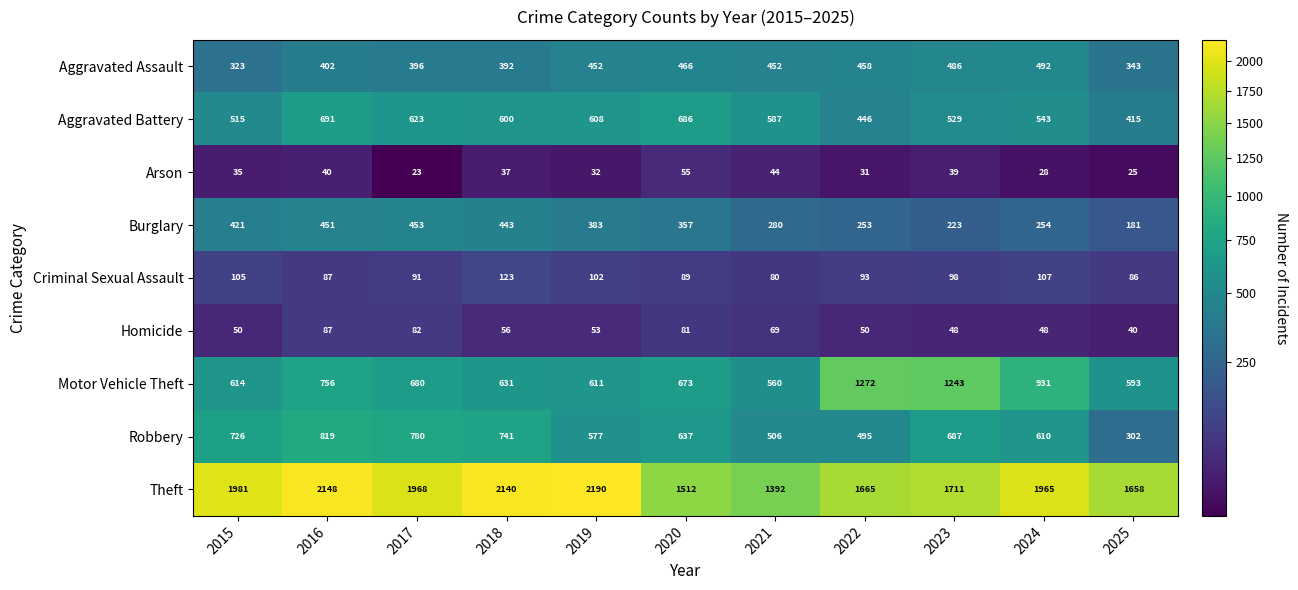

What is the lowest value of the Homicide series?

40